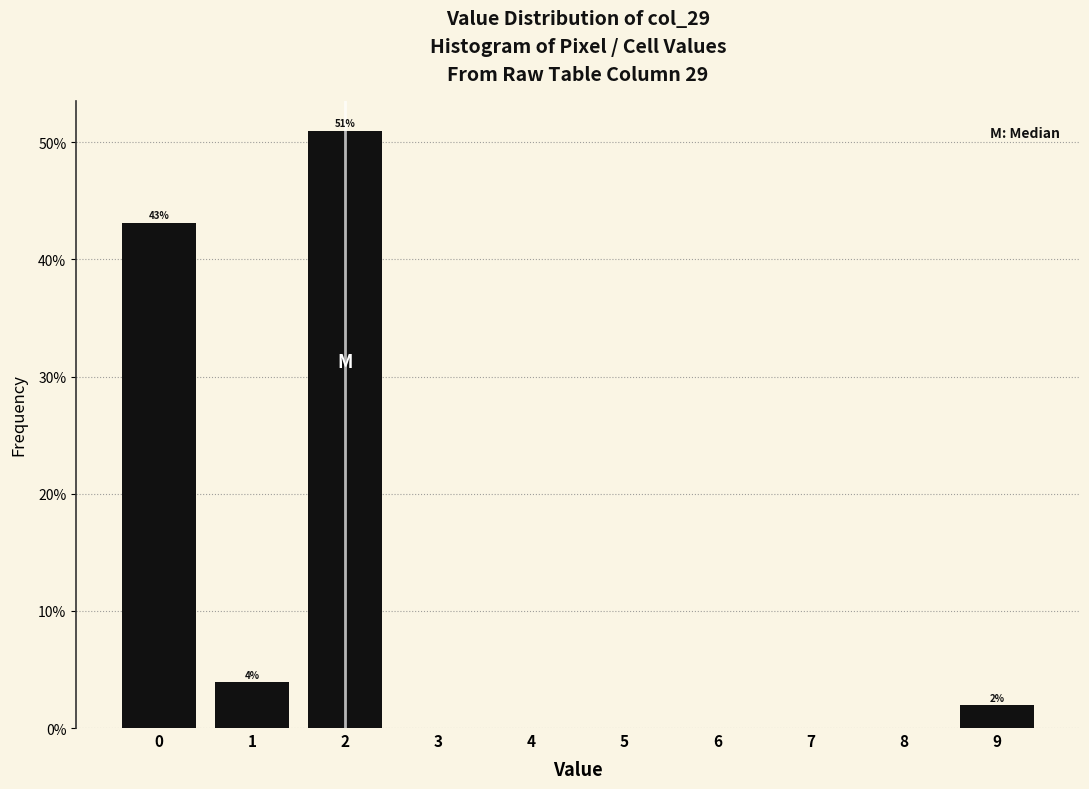

Which range on the x-axis has the tallest bar?

1.5 to 2.5